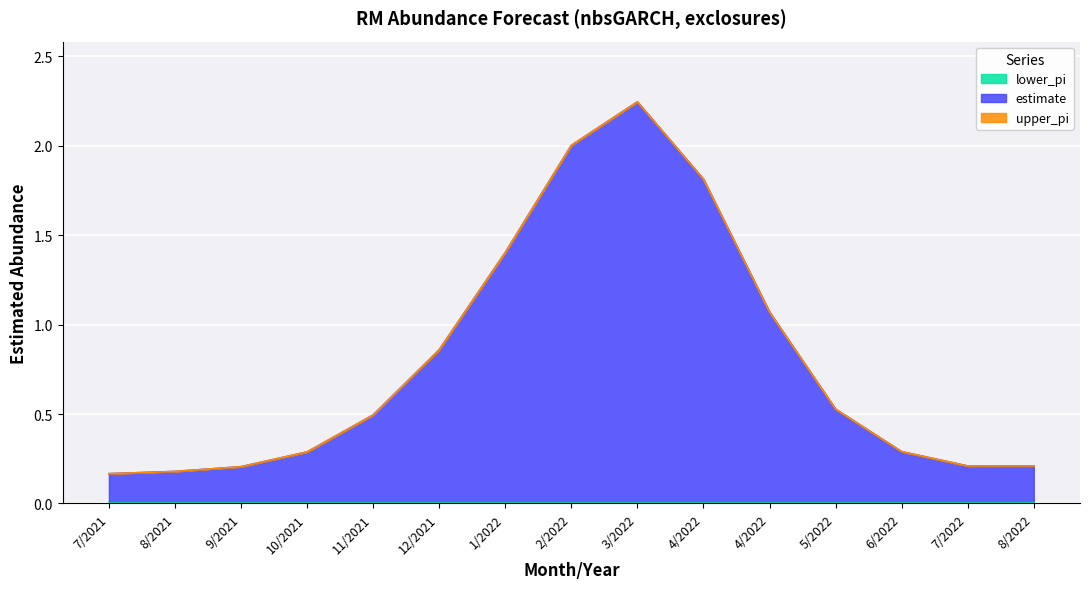

At which label does estimate reach its peak?

3/2022